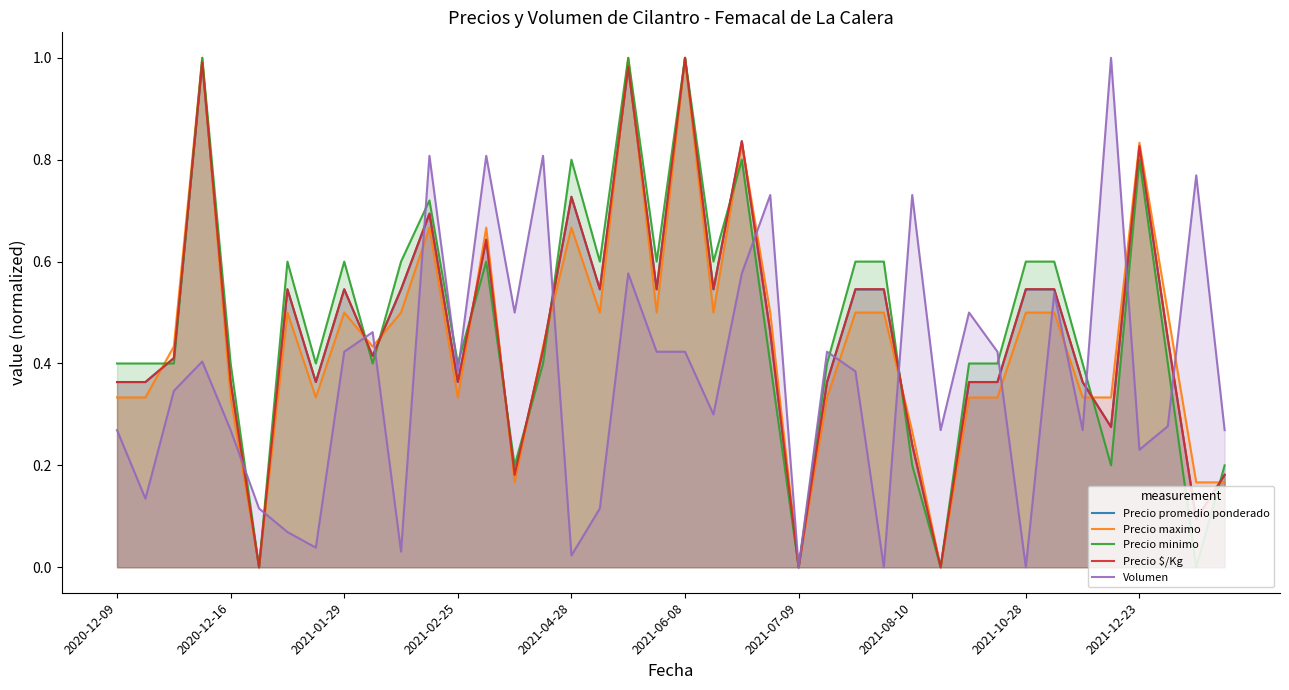

Reading left to right, what are all the values shown in this chart?

Precio promedio ponderado: 0.4	0.4	0.4	1.0	0.4	0.0	0.5	0.4	0.5	0.4	0.5	0.7	0.4	0.6	0.2	0.4	0.7	0.5	1.0	0.5	1.0	0.5	0.8	0.5	0.0	0.4	0.5	0.5	0.2	0.0	0.4	0.4	0.5	0.5	0.4	0.3	0.8	0.4	0.1	0.2
Precio maximo: 0.3	0.3	0.4	1.0	0.3	0.0	0.5	0.3	0.5	0.4	0.5	0.7	0.3	0.7	0.2	0.4	0.7	0.5	1.0	0.5	1.0	0.5	0.8	0.5	0.0	0.3	0.5	0.5	0.3	0.0	0.3	0.3	0.5	0.5	0.3	0.3	0.8	0.5	0.2	0.2
Precio minimo: 0.4	0.4	0.4	1.0	0.4	0.0	0.6	0.4	0.6	0.4	0.6	0.7	0.4	0.6	0.2	0.4	0.8	0.6	1.0	0.6	1.0	0.6	0.8	0.4	0.0	0.4	0.6	0.6	0.2	0.0	0.4	0.4	0.6	0.6	0.4	0.2	0.8	0.4	0.0	0.2
Precio $/Kg: 0.4	0.4	0.4	1.0	0.4	0.0	0.5	0.4	0.5	0.4	0.5	0.7	0.4	0.6	0.2	0.4	0.7	0.5	1.0	0.5	1.0	0.5	0.8	0.5	0.0	0.4	0.5	0.5	0.2	0.0	0.4	0.4	0.5	0.5	0.4	0.3	0.8	0.4	0.1	0.2
Volumen: 0.3	0.1	0.3	0.4	0.3	0.1	0.1	0.0	0.4	0.5	0.0	0.8	0.4	0.8	0.5	0.8	0.0	0.1	0.6	0.4	0.4	0.3	0.6	0.7	0.0	0.4	0.4	0.0	0.7	0.3	0.5	0.4	0.0	0.5	0.3	1.0	0.2	0.3	0.8	0.3